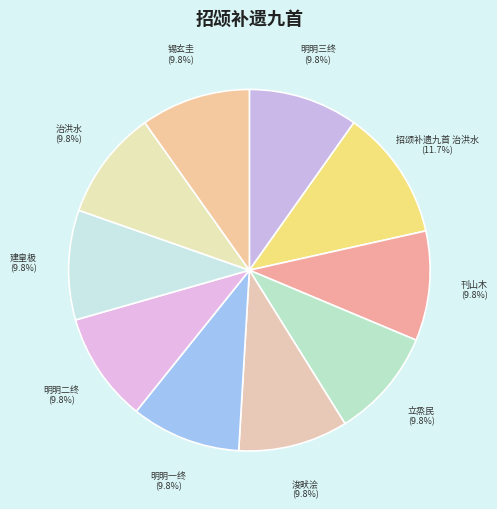

How many slices are in this pie chart?

10